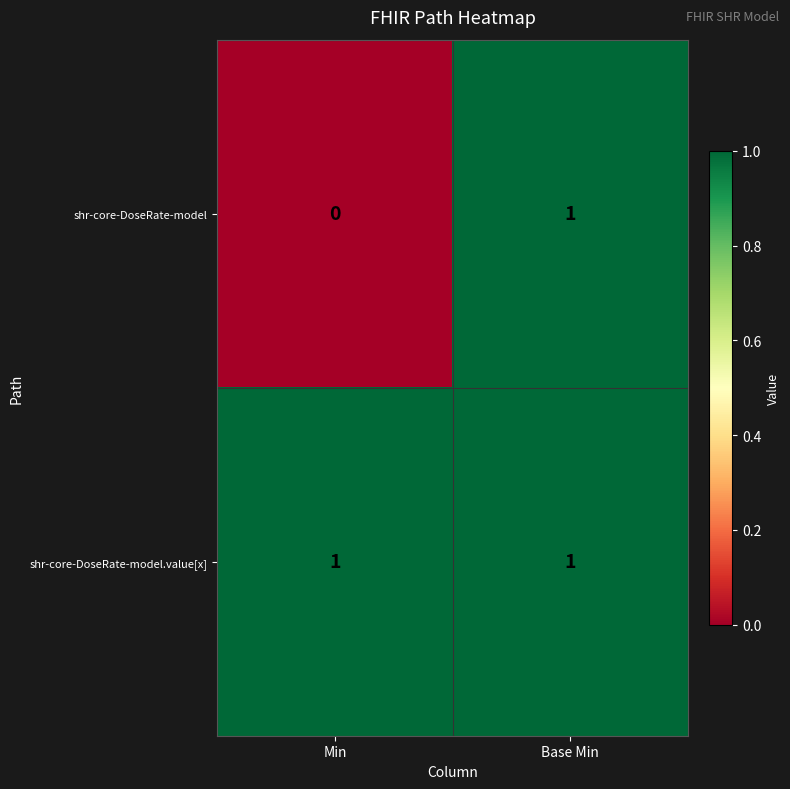

At which label is shr-core-DoseRate-model closest to 0?

Min